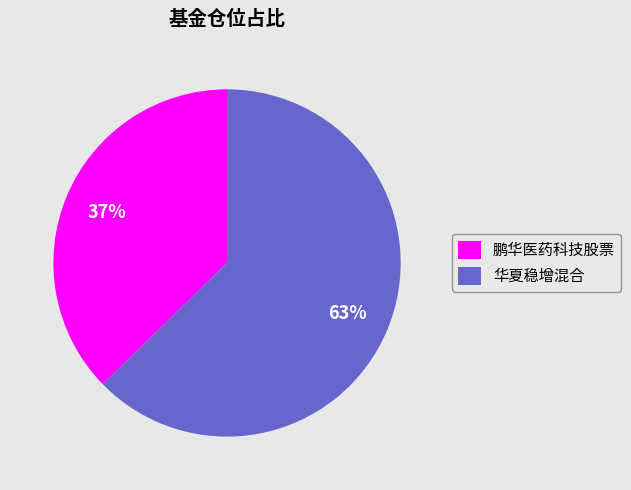

Rank the categories by value from lowest to highest.

鹏华医药科技股票, 华夏稳增混合